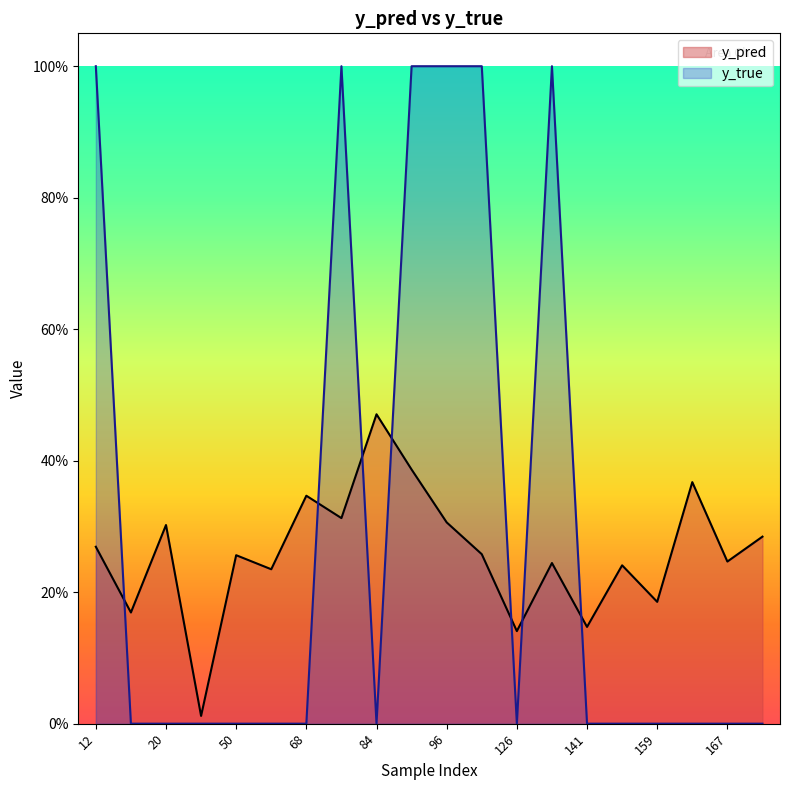

Reading left to right, what are all the values shown in this chart?

y_pred: 0.3	0.2	0.3	0.0	0.3	0.2	0.3	0.3	0.5	0.4	0.3	0.3	0.1	0.2	0.1	0.2	0.2	0.4	0.2	0.3
y_true: 1.0	0.0	0.0	0.0	0.0	0.0	0.0	1.0	0.0	1.0	1.0	1.0	0.0	1.0	0.0	0.0	0.0	0.0	0.0	0.0